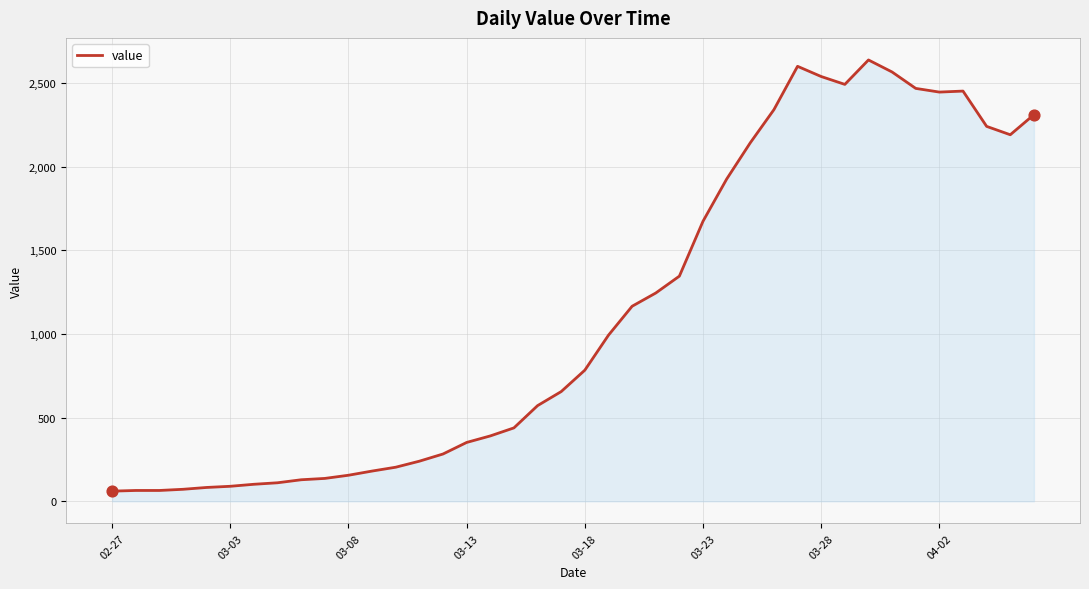

What is the maximum value shown in the chart?

2638